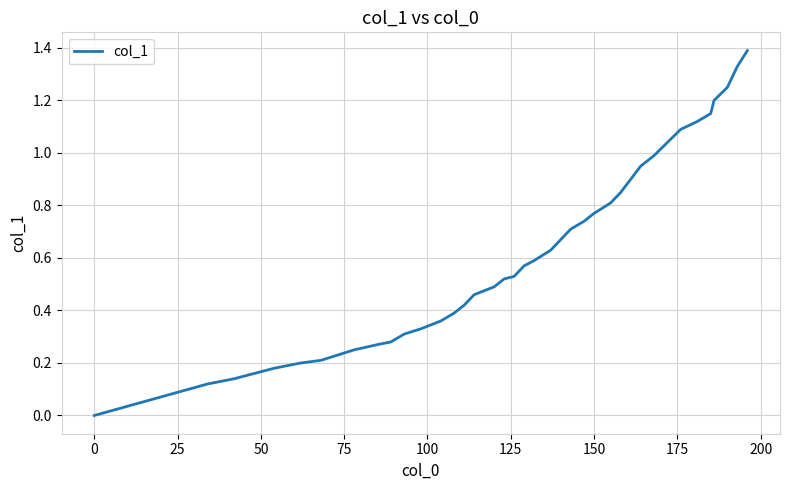

How many lines are shown in the chart?

1